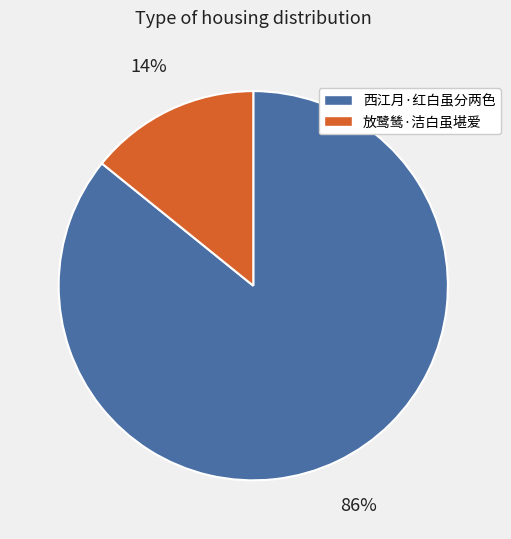

Do 放鹭鸶·洁白虽堪爱 and 西江月·红白虽分两色 together represent more than half of the pie?

Yes